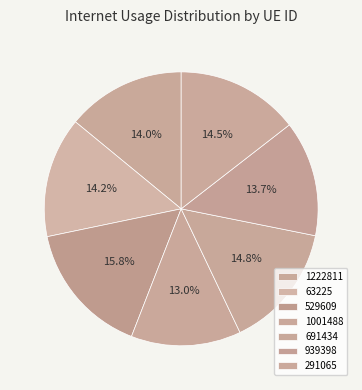

What percentage is the 1222811 slice, to the nearest percent?

14%